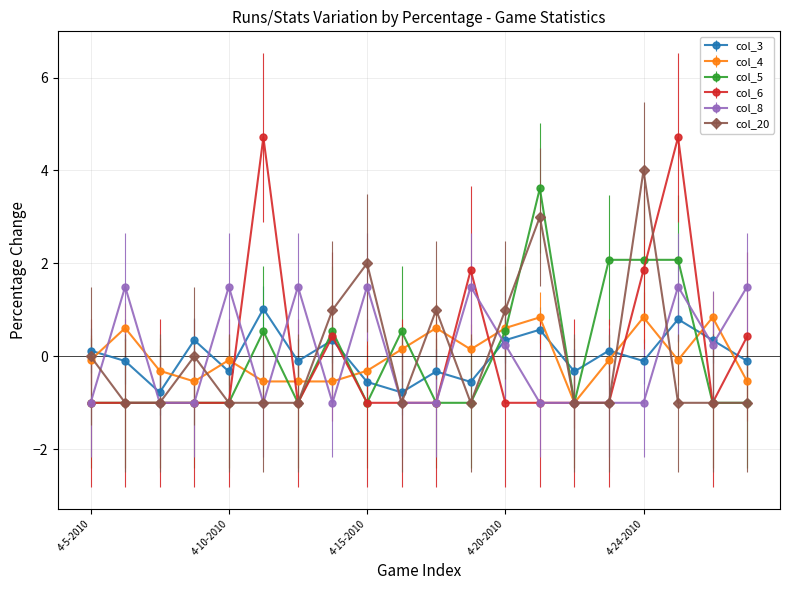

True or false: col_3 has more than 0 points higher than both neighbors.

True